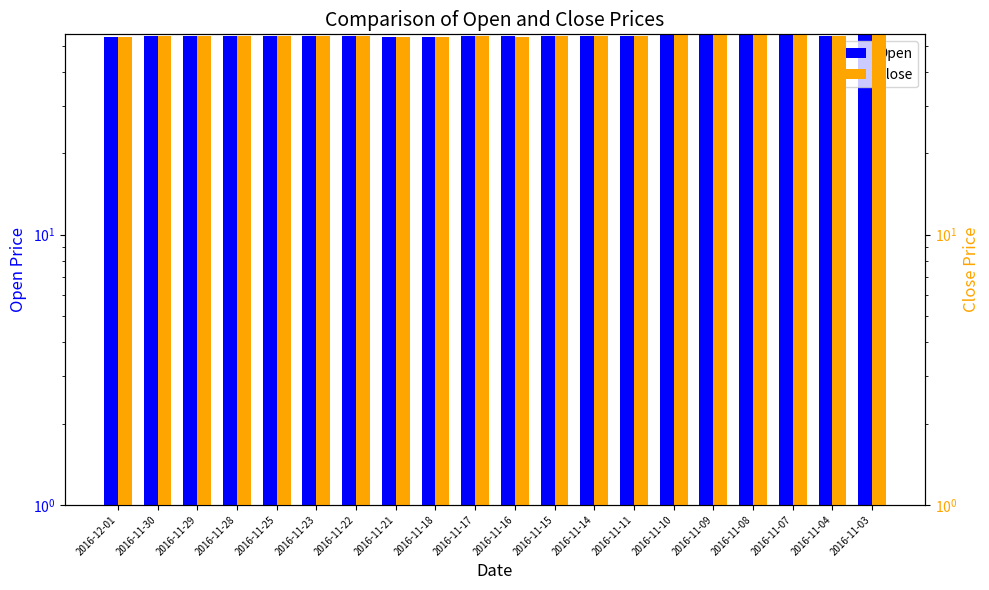

What is the total value across all series at 2016-11-10?

110.1